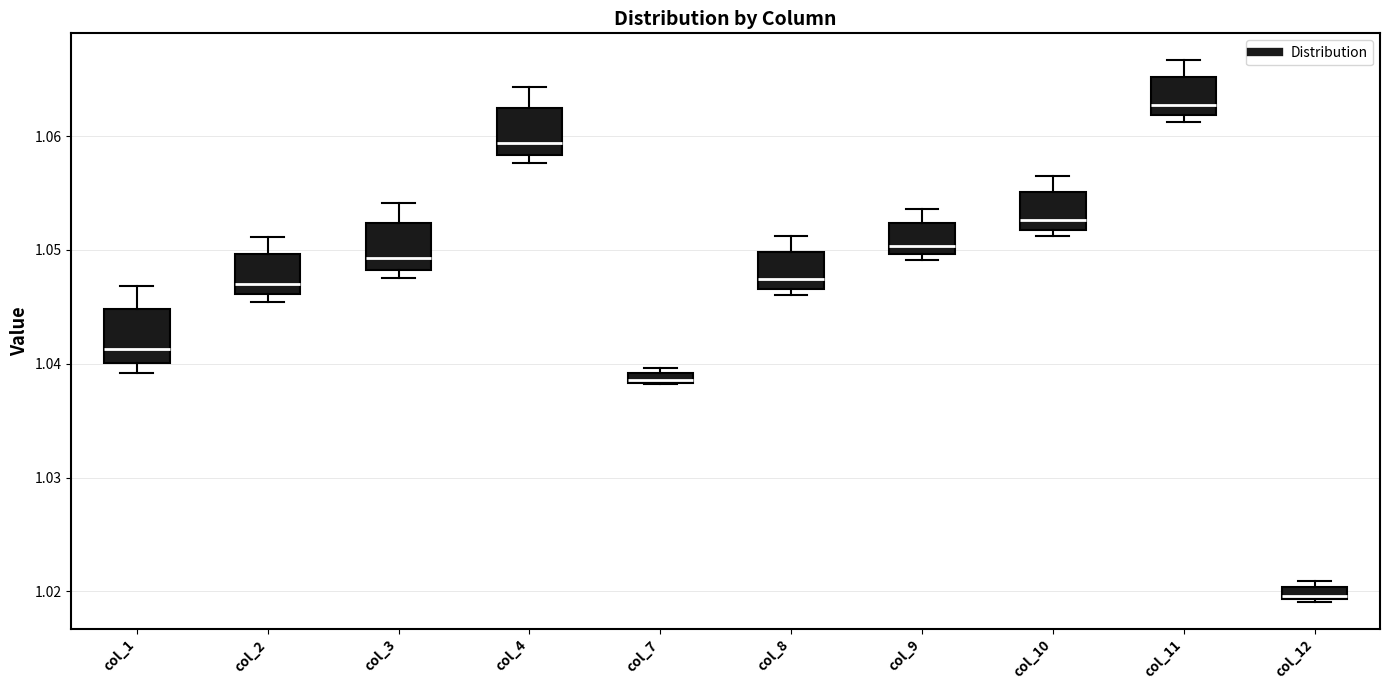

Which box's median line is the highest?

col_11